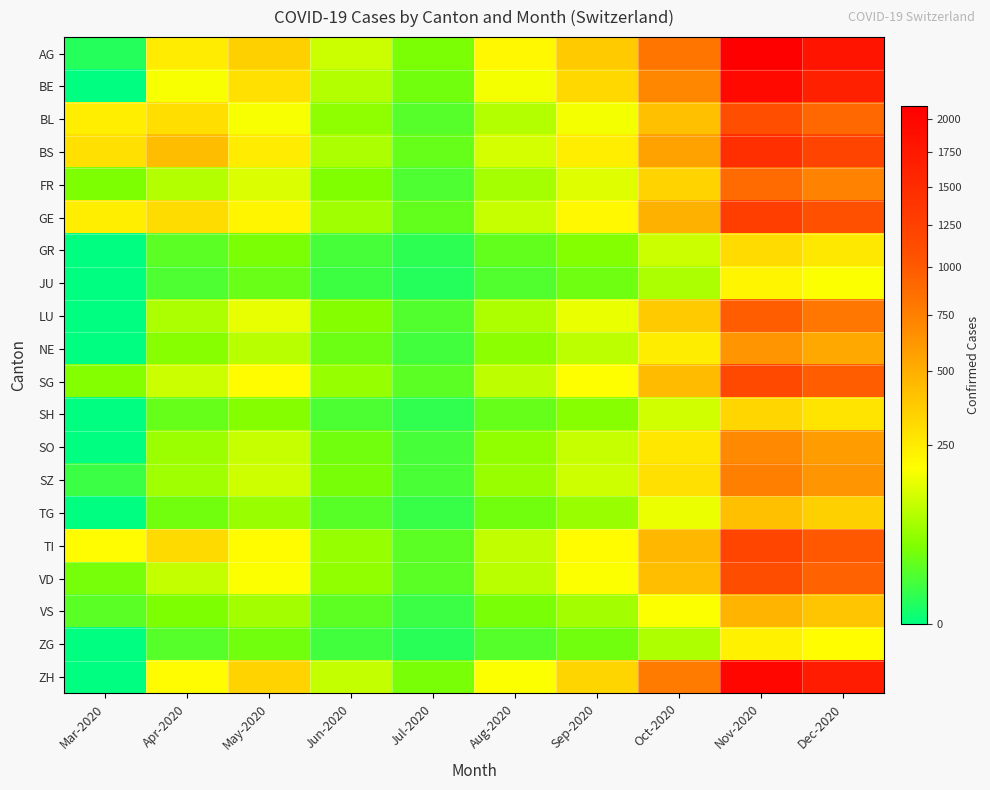

Which has a higher value, Jun-2020 or Oct-2020?

Oct-2020